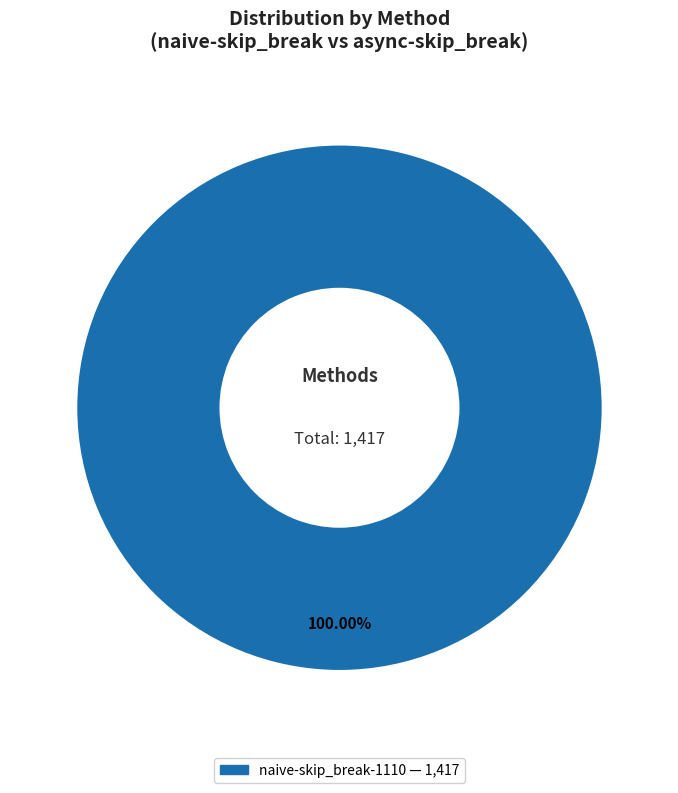

Does any single category account for the majority?

Yes